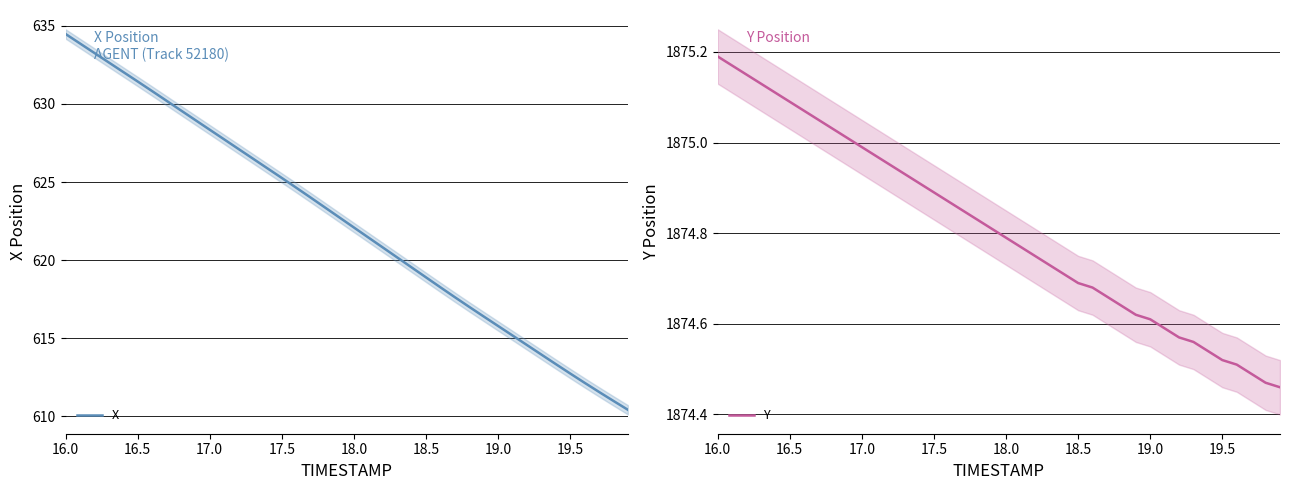

What is the lowest value of the X series?

610.4